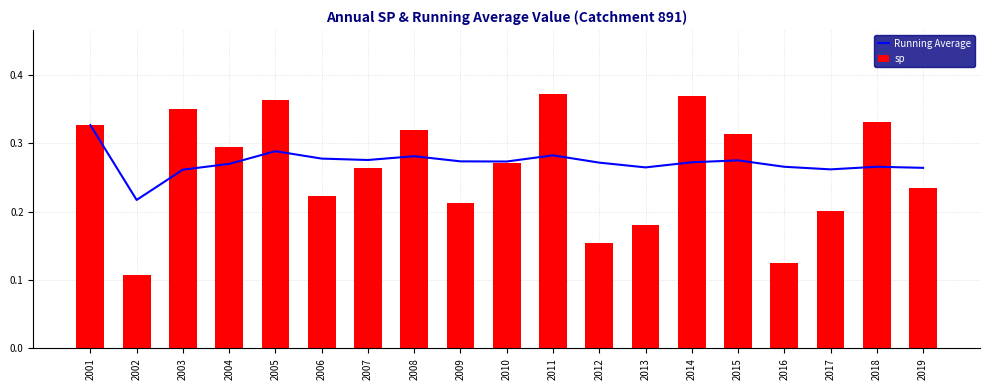

Which category has the lowest value across all series?

2002